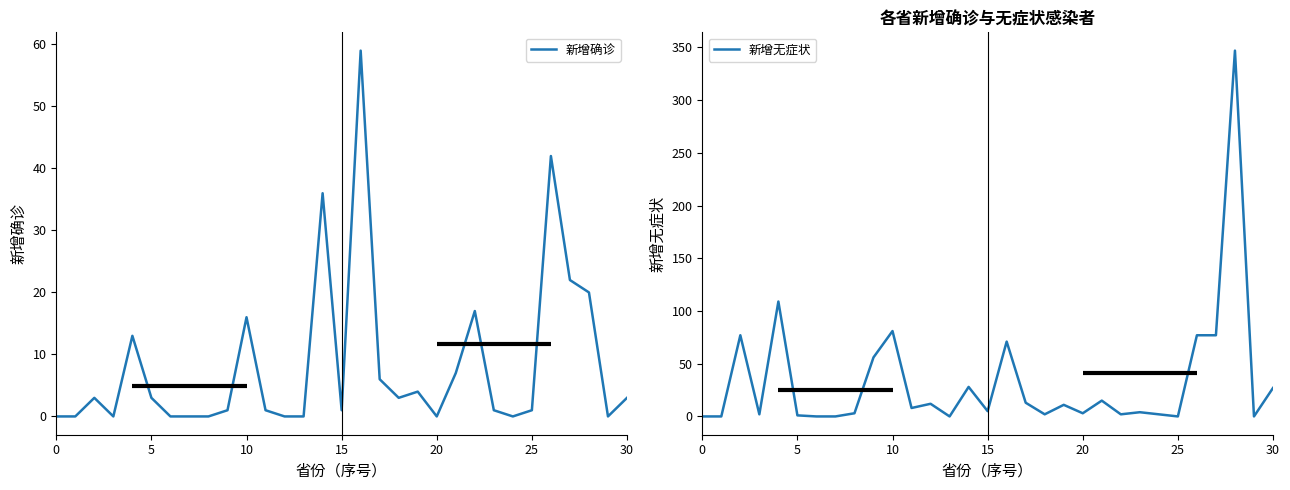

What is the value of the 新增确诊 point at the 15th from the left?

36